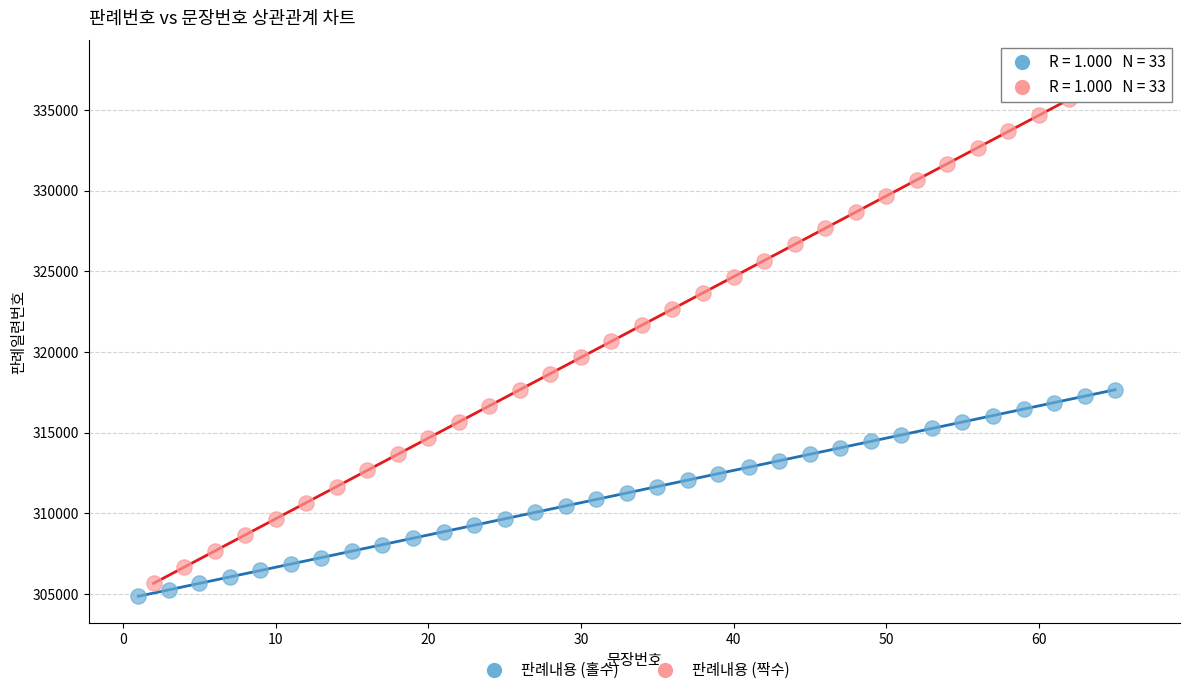

What are all the series names shown in the legend?

판례내용 (홀수), 판례내용 (짝수)